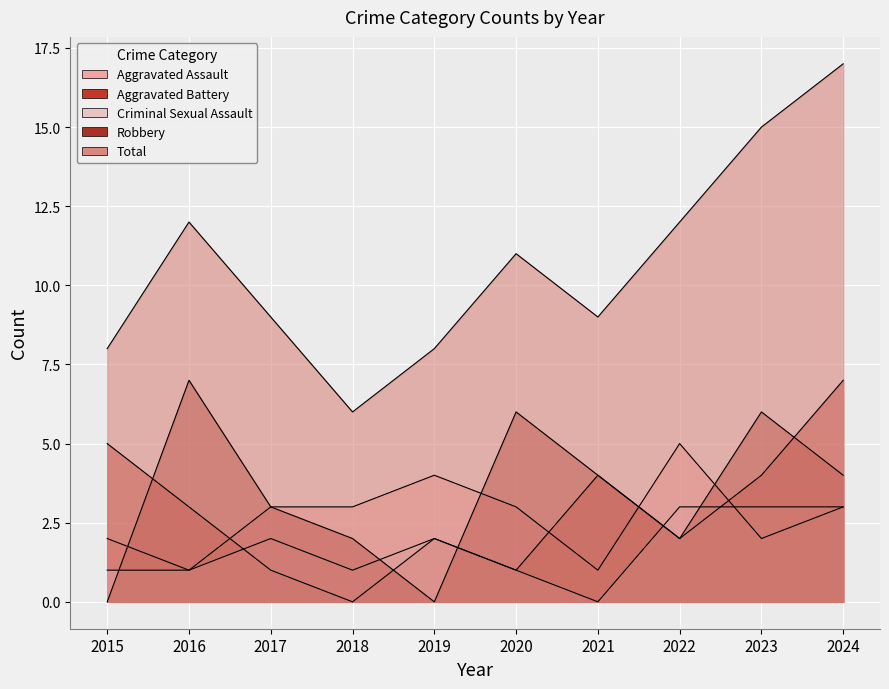

How many intersections are there between Criminal Sexual Assault and Aggravated Battery?

3